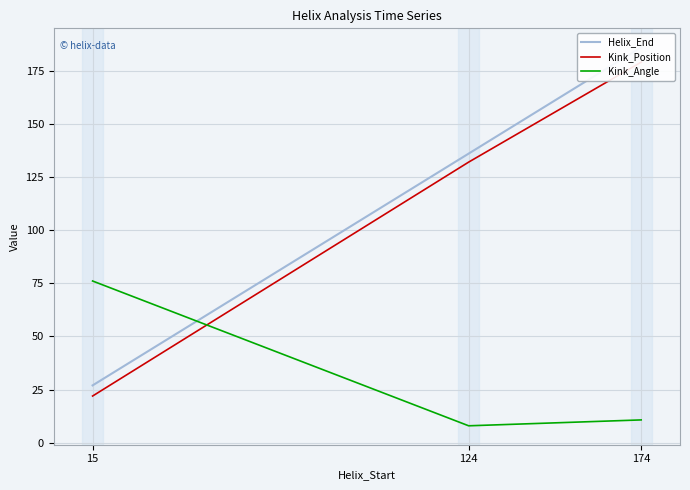

List the labels in order of Helix_End value, largest first.

174, 124, 15